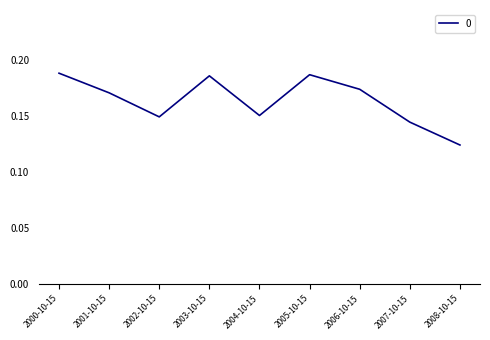

The chart shows a value of 0.3 at 2005-10-15. True or false?

False